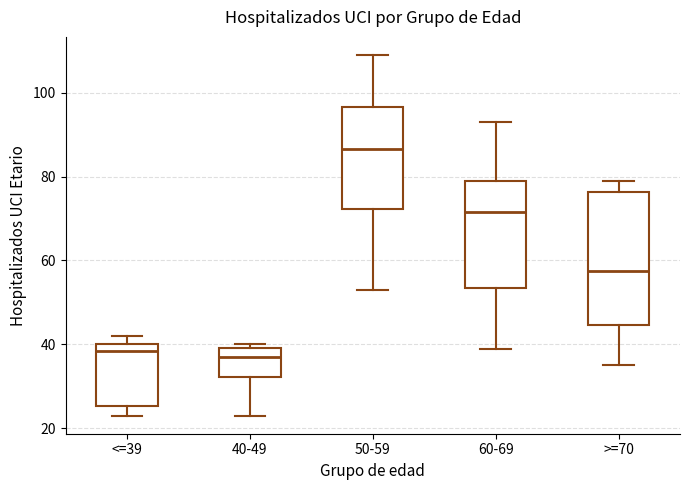

Comparing the boxes themselves (not the whiskers), which one is the tallest?

>=70